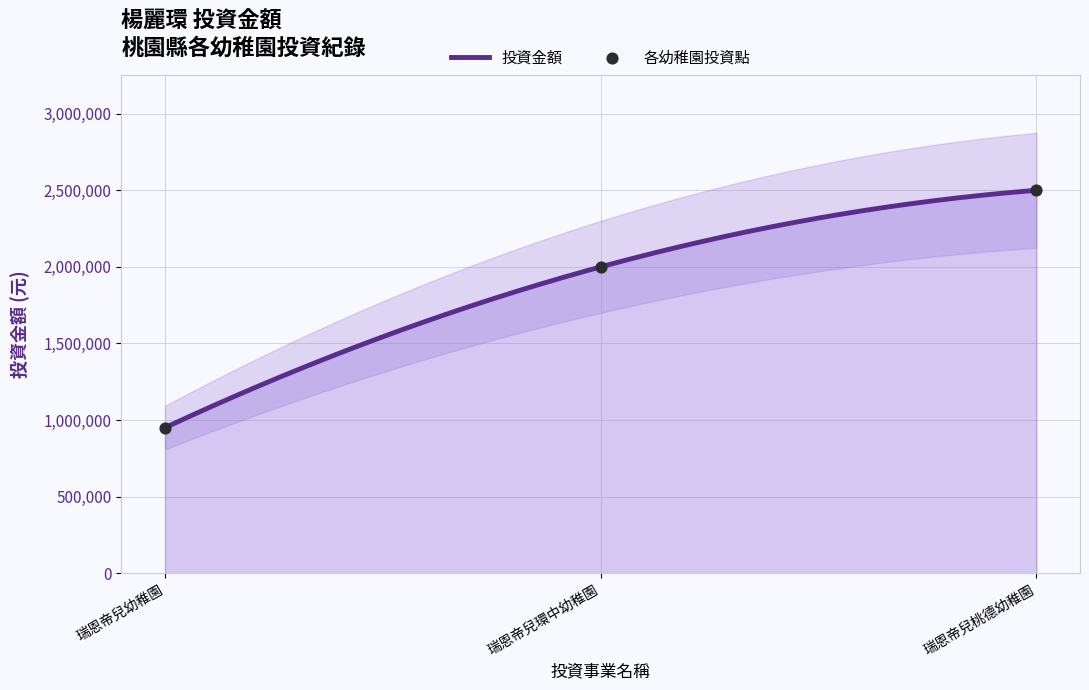

Between 瑞恩帝兒幼稚園 and 瑞恩帝兒桃德幼稚園, which is larger?

瑞恩帝兒桃德幼稚園